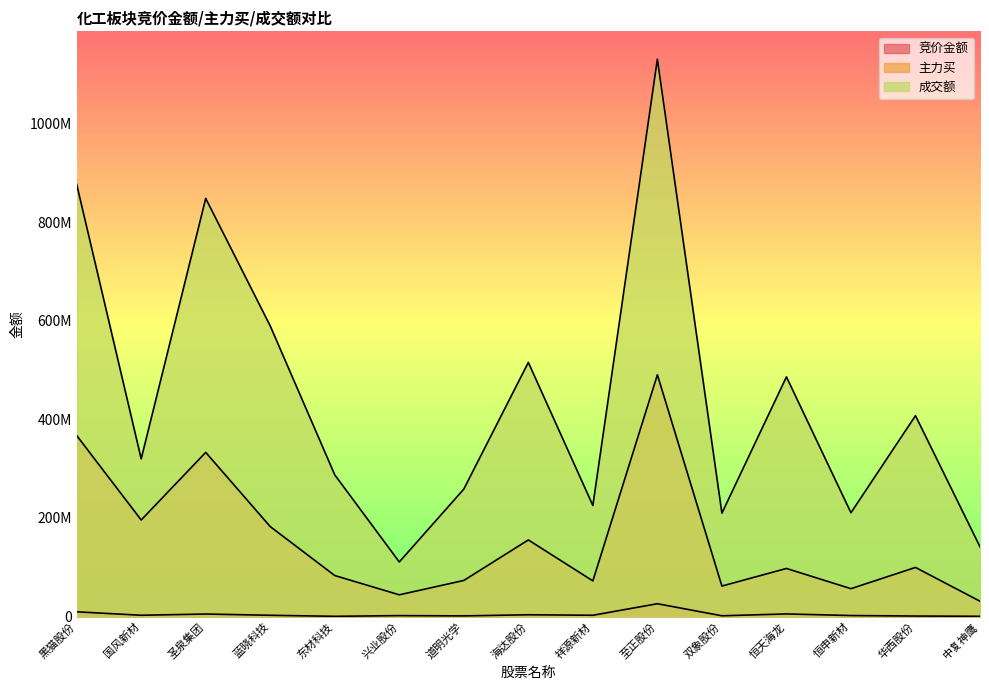

What is the smallest value displayed?

465908